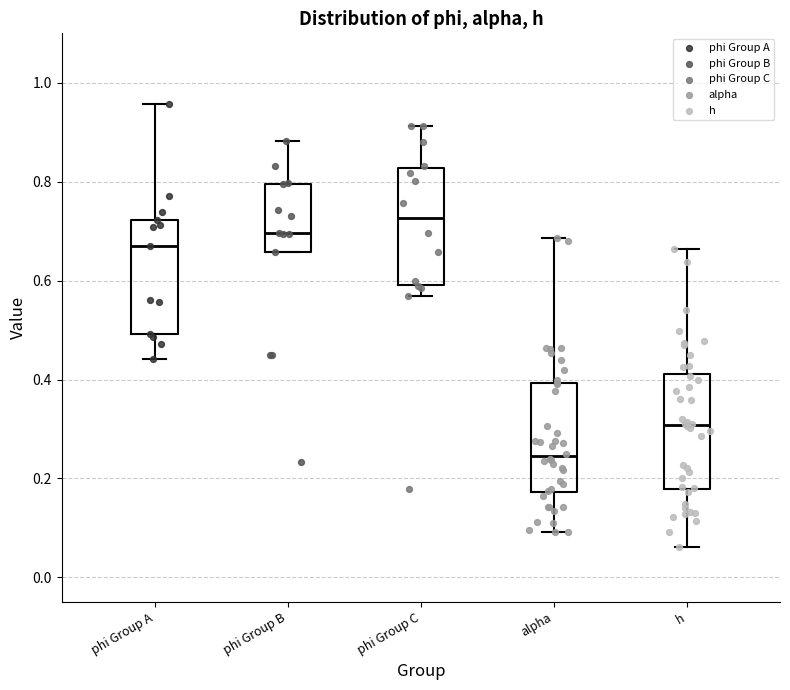

Where is the upper edge of the box for phi Group A on the y-axis? The values are not printed on the chart, so give them approximately, as read against the axis.

0.72